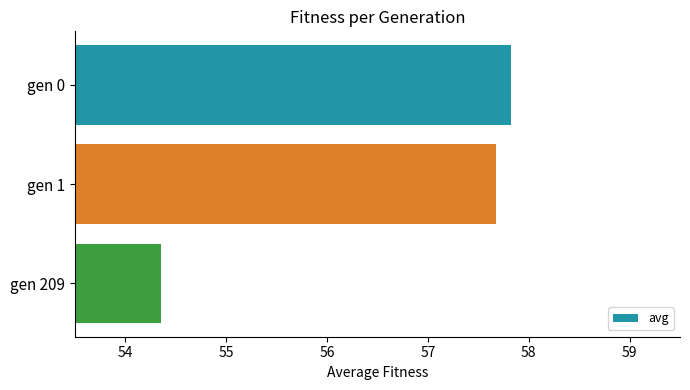

What is the value of the 1st bar from the top?

57.8